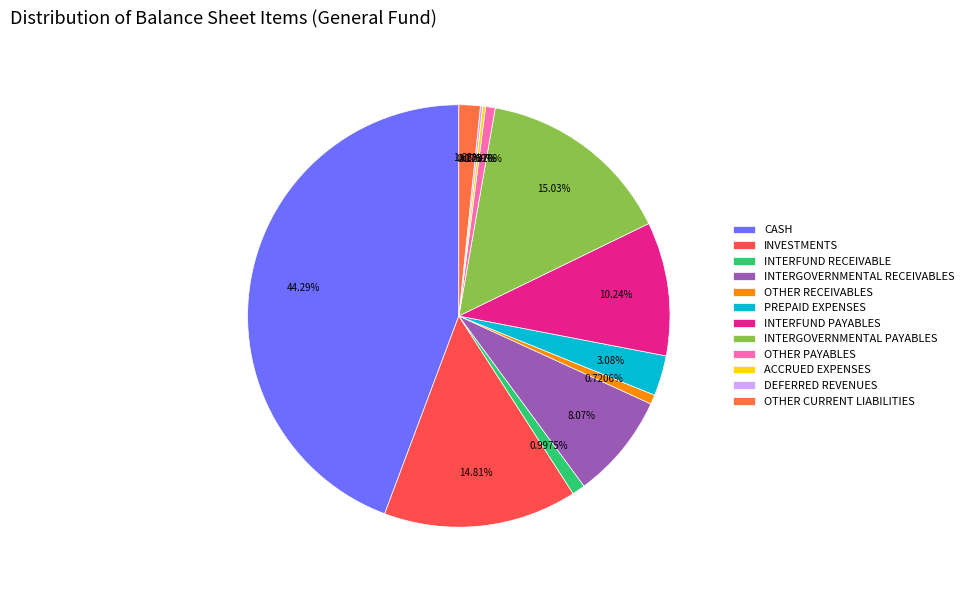

Approximately how many times larger is the value at ACCRUED EXPENSES compared to INTERFUND RECEIVABLE?

0.2